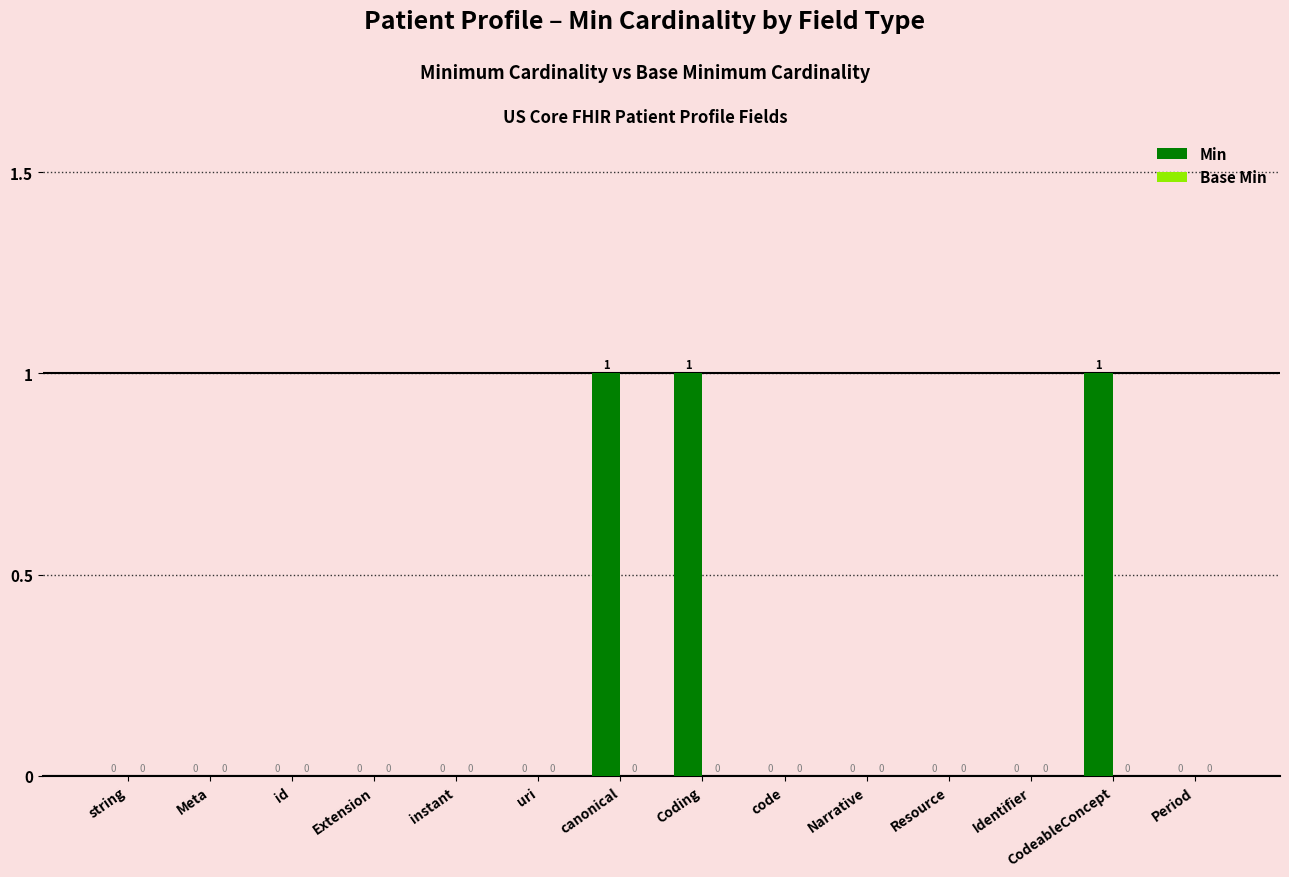

The chart shows a value of 2 at CodeableConcept. True or false?

False